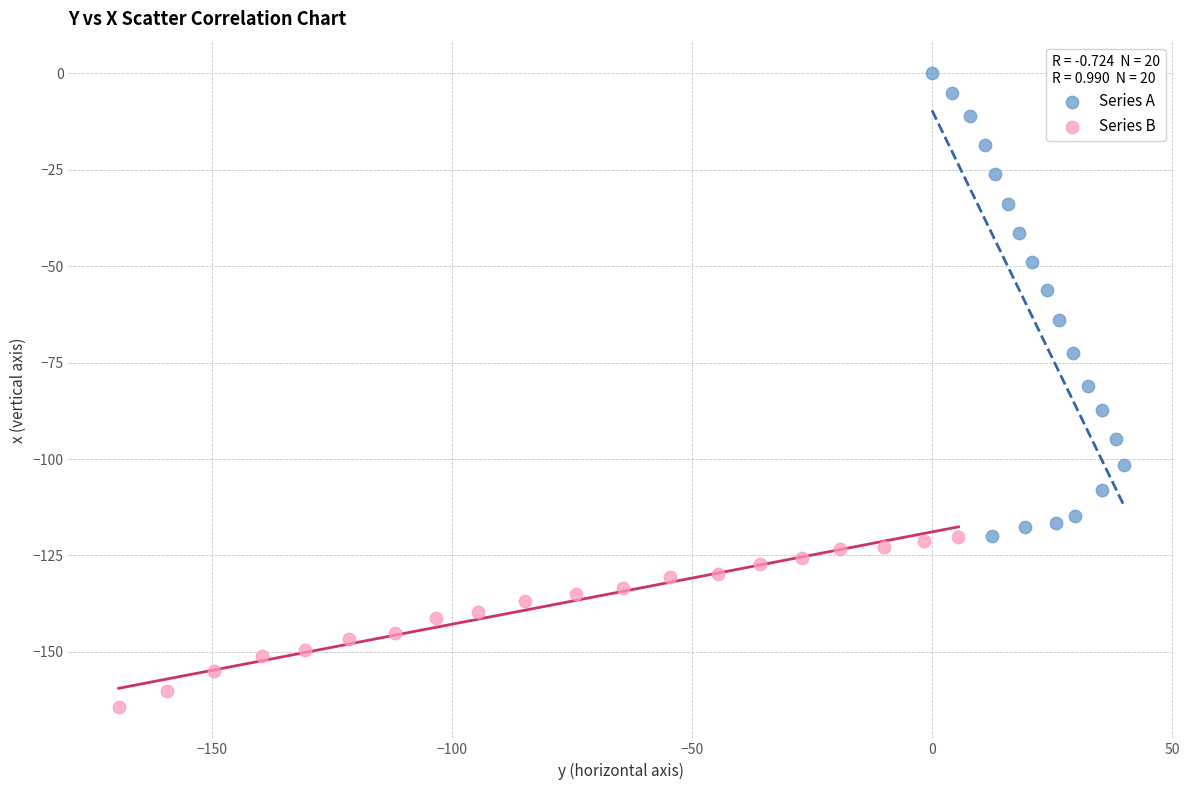

Which series contains the highest Y value?

Series A